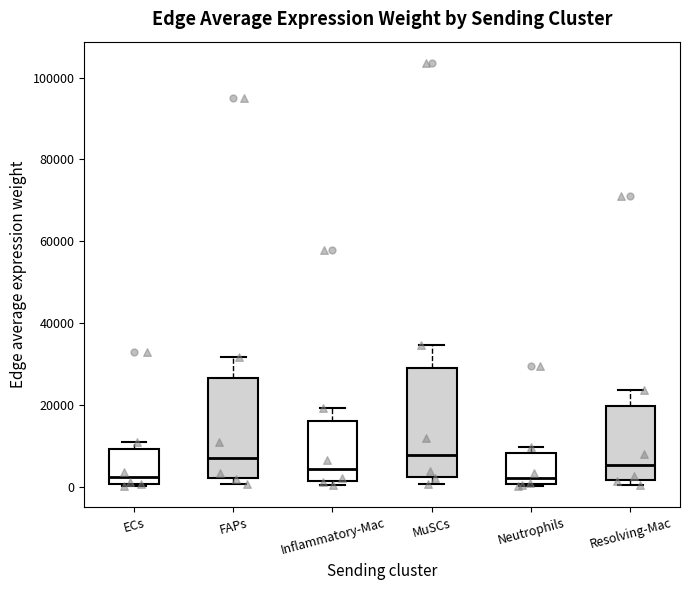

Where does the median line of the box for Neutrophils sit on the y-axis? The values are not printed on the chart, so give them approximately, as read against the axis.

2000